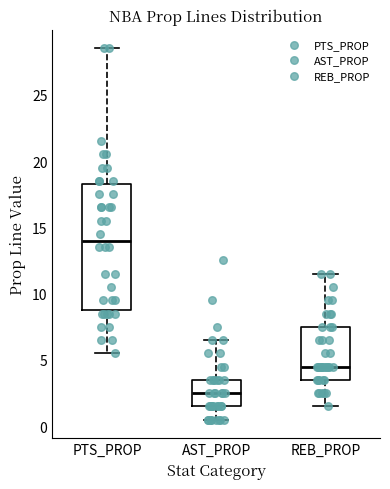

Which box has the highest median line?

PTS_PROP